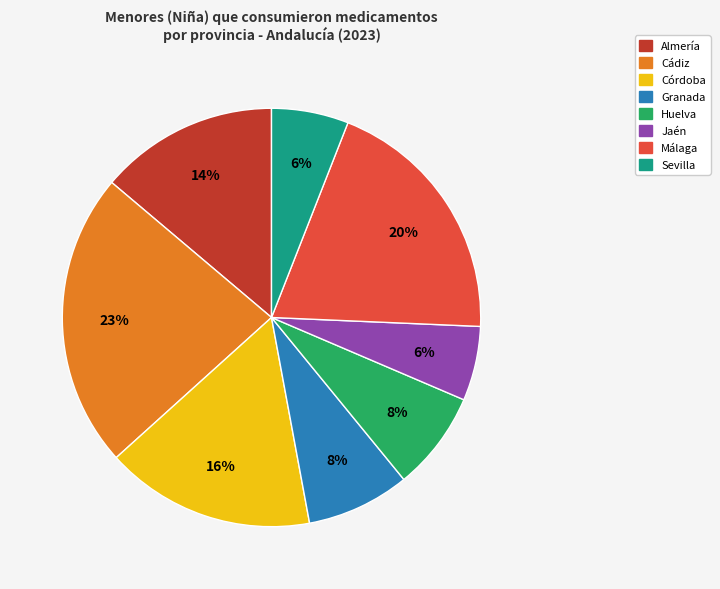

To the nearest percent, what portion does Cádiz represent?

23%